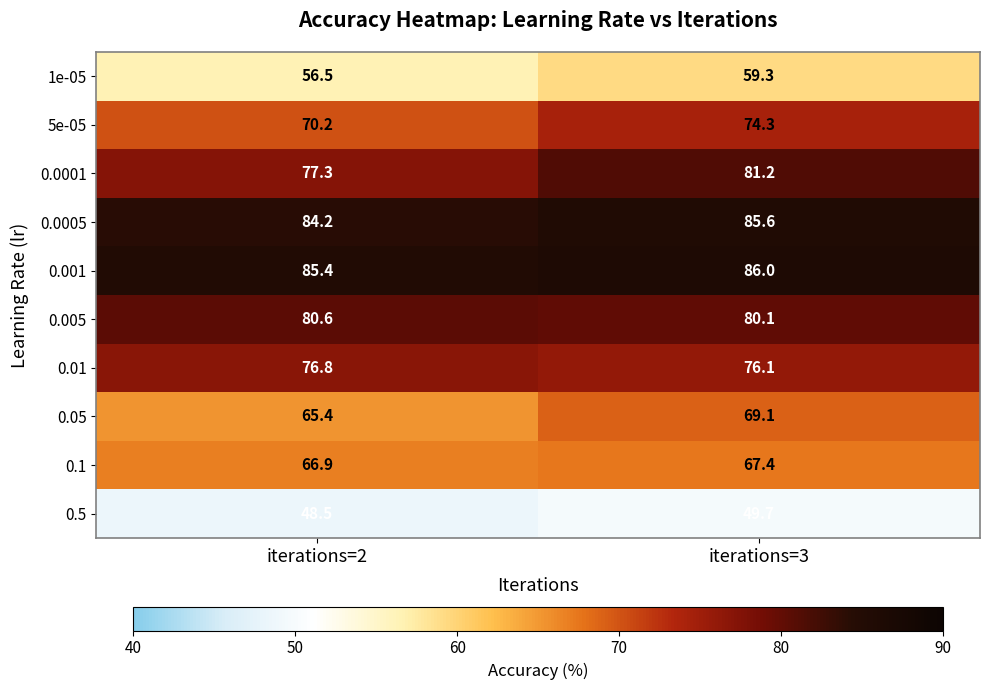

What is the spread (max minus min) of values at iterations=3?

36.3